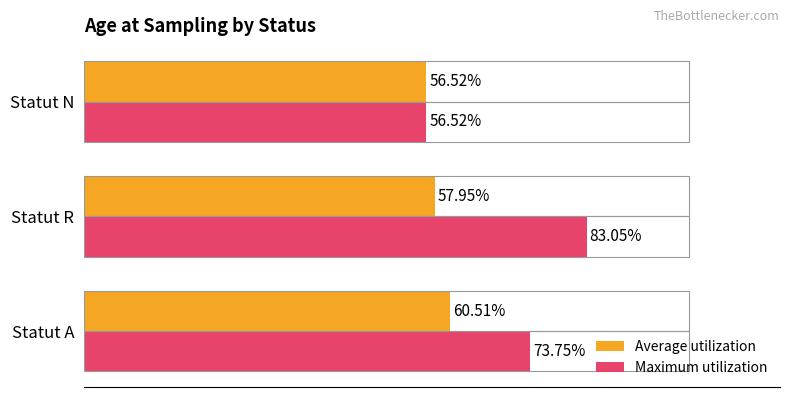

List the labels in order of Maximum utilization value, smallest first.

Statut N, Statut A, Statut R